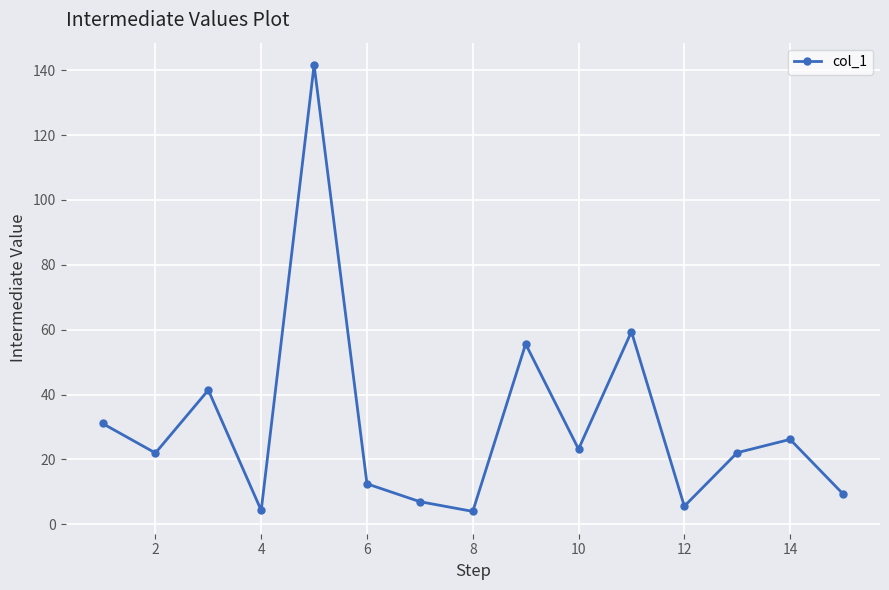

What is the greatest value displayed?

141.6